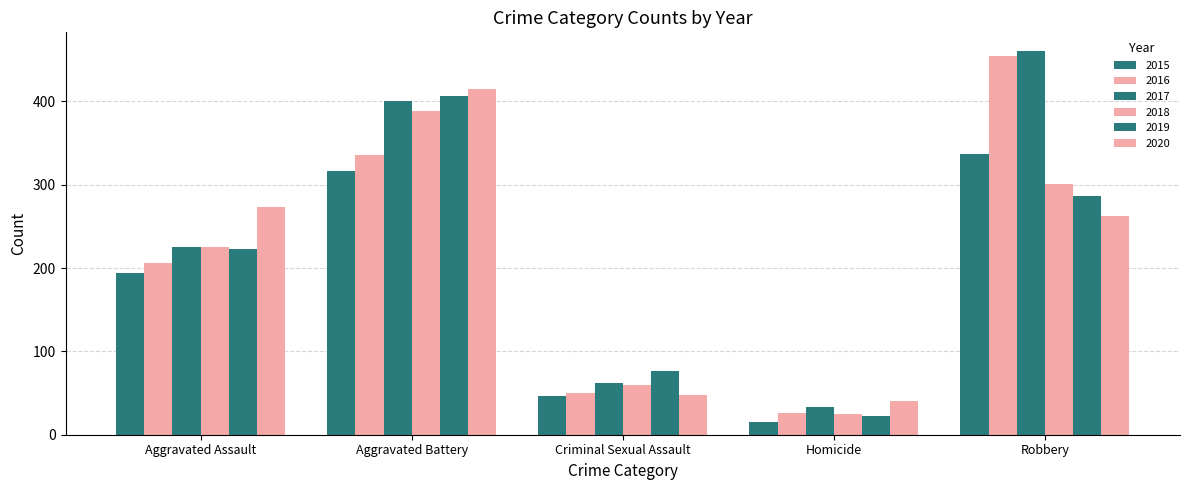

At how many categories does at least one series exceed 156?

3